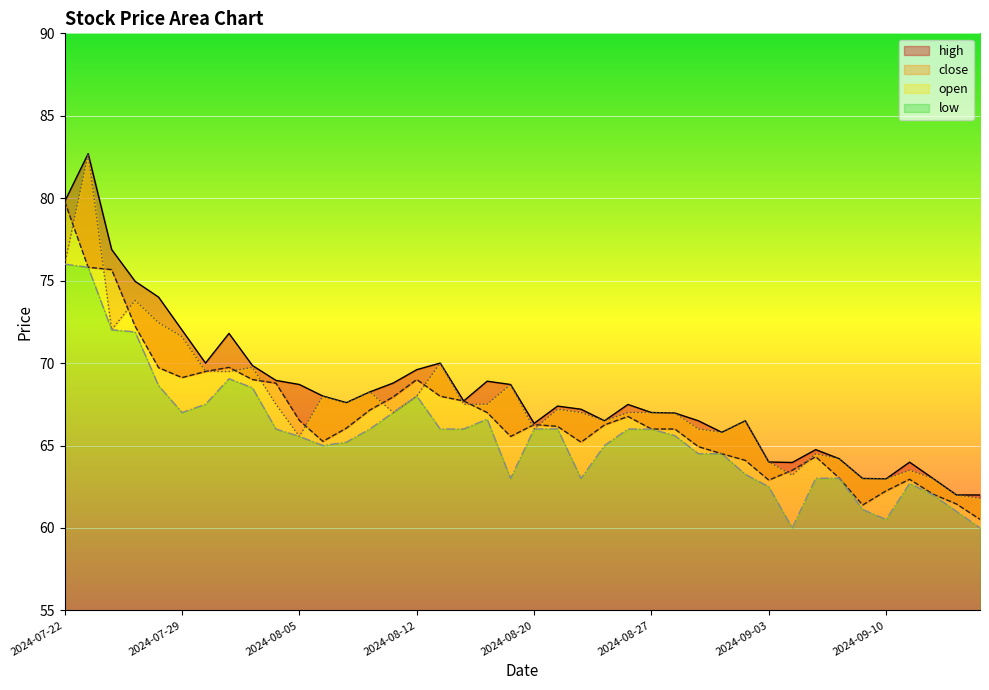

At how many categories does at least one series exceed 74?

4